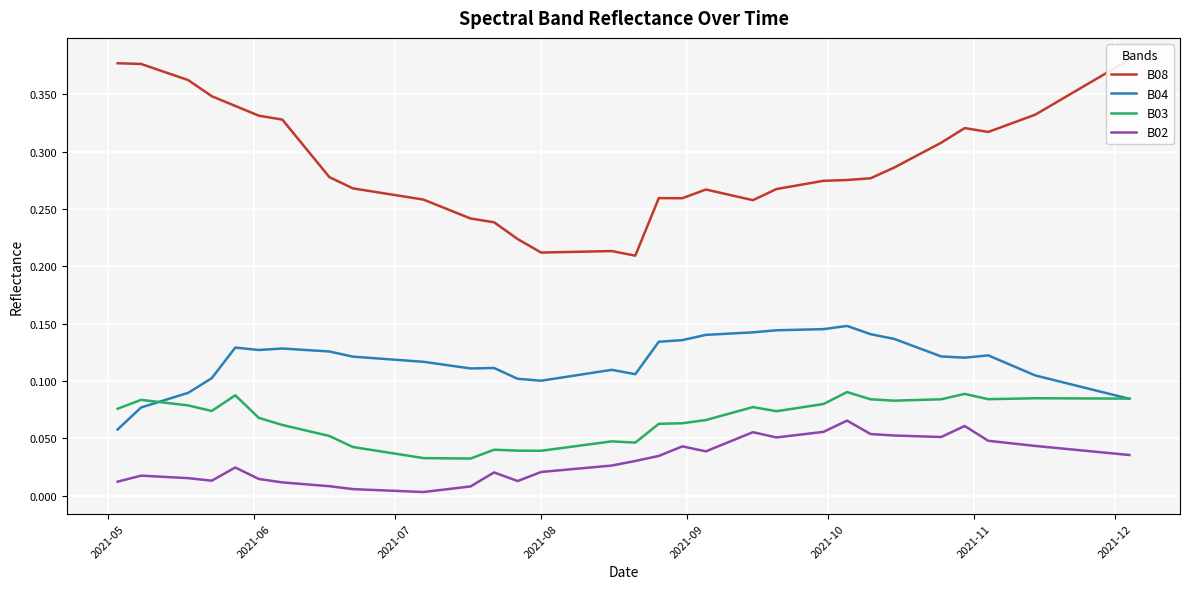

What is the difference between the second highest and minimum values in the B08 series?

0.2